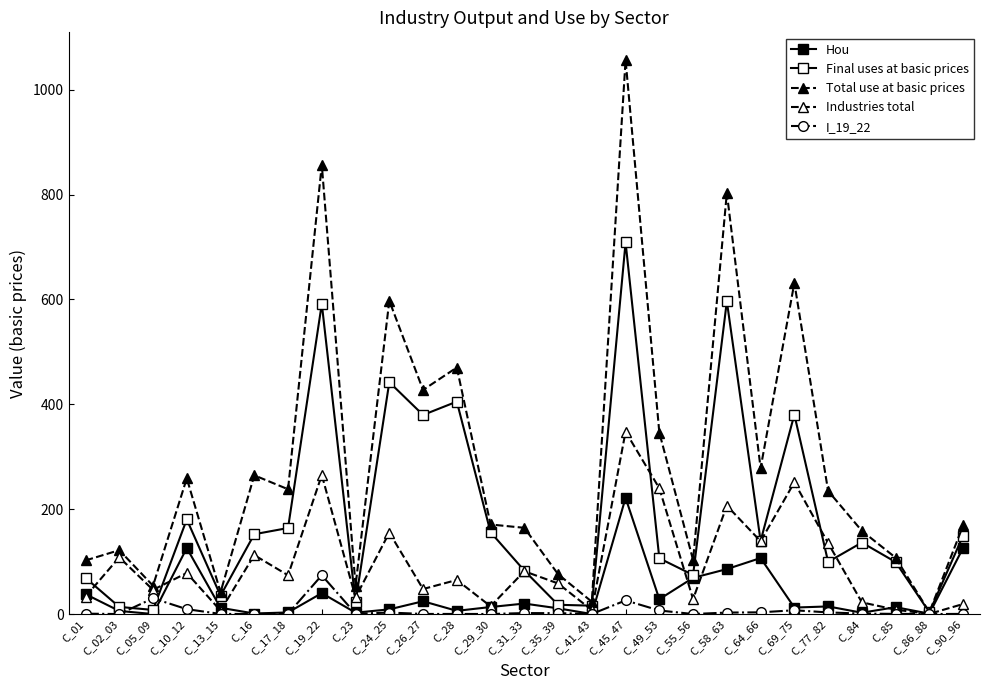

How many lines are shown in the chart?

5